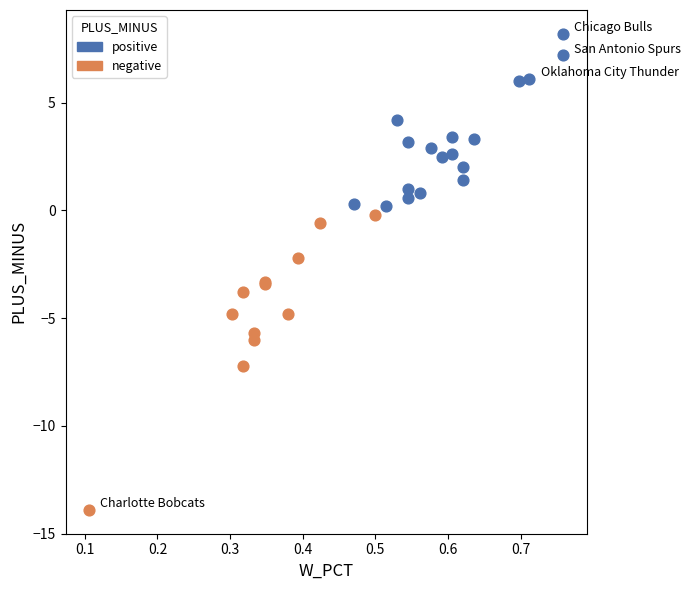

Which series contains the highest Y value?

positive